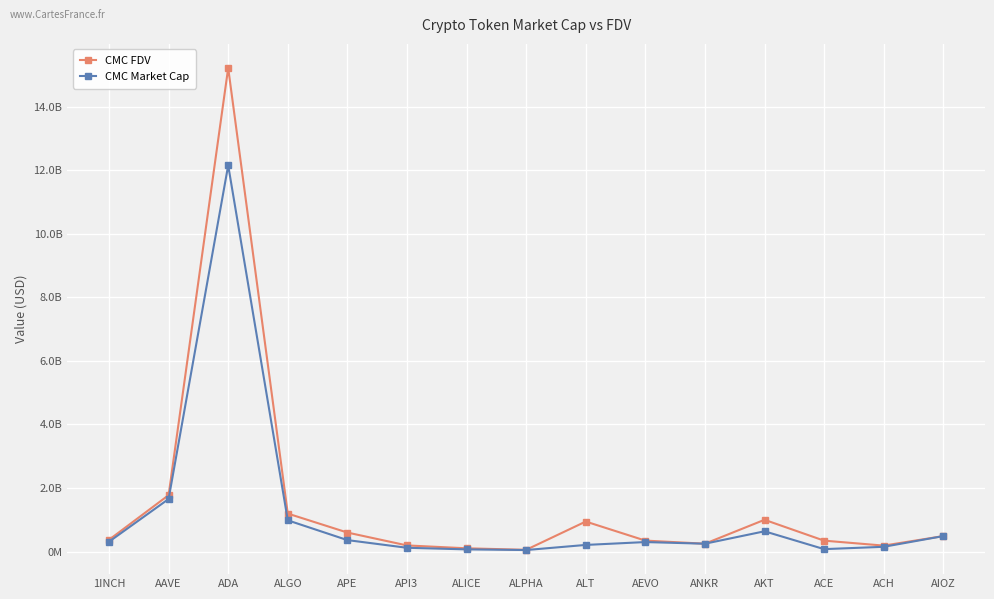

How many distinct data groups are displayed?

2